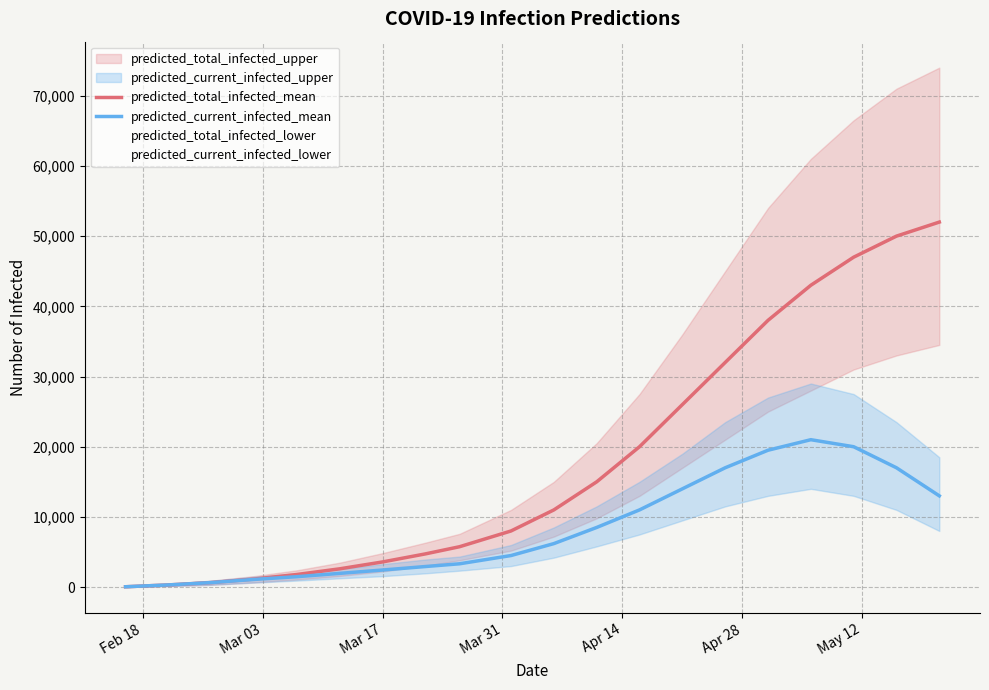

How many lines are shown in the chart?

2